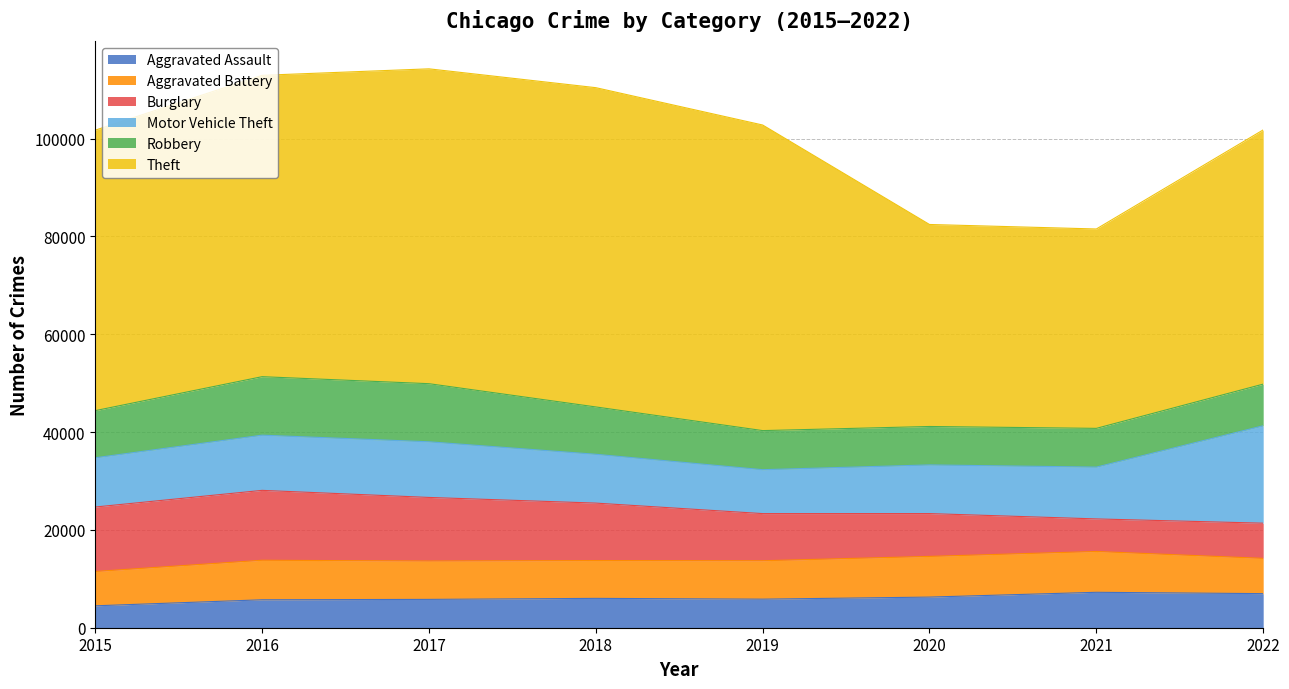

True or false: Burglary and Motor Vehicle Theft intersect in this chart.

True